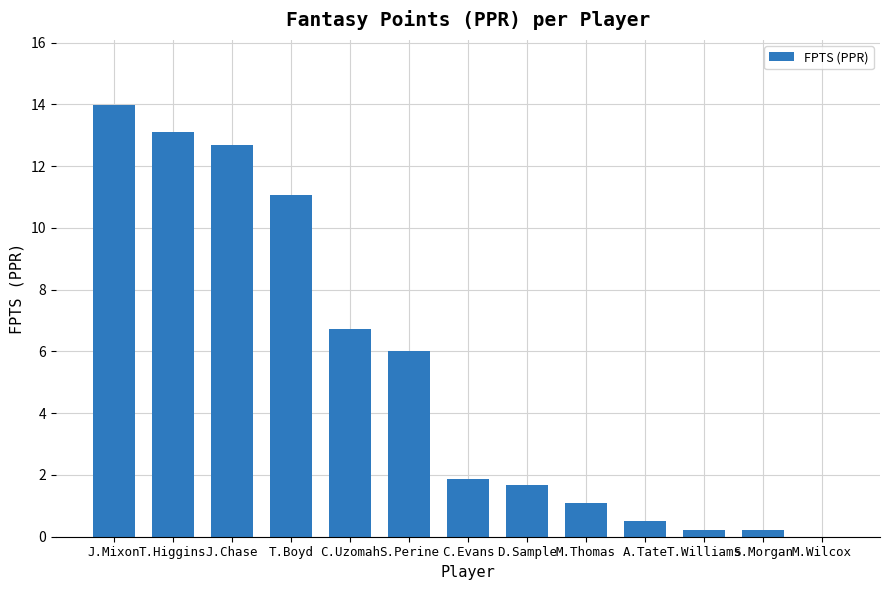

Count the number of categories in the chart.

13